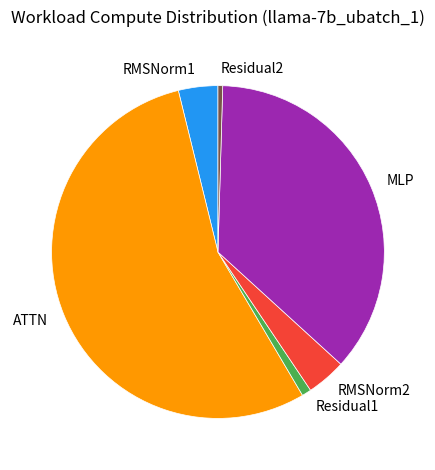

Which slice is the largest?

ATTN